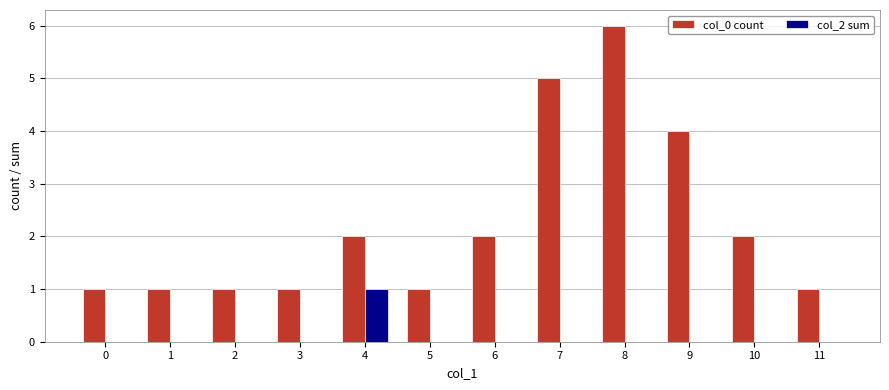

The col_2 sum series shows 0 at 2. True or false?

True